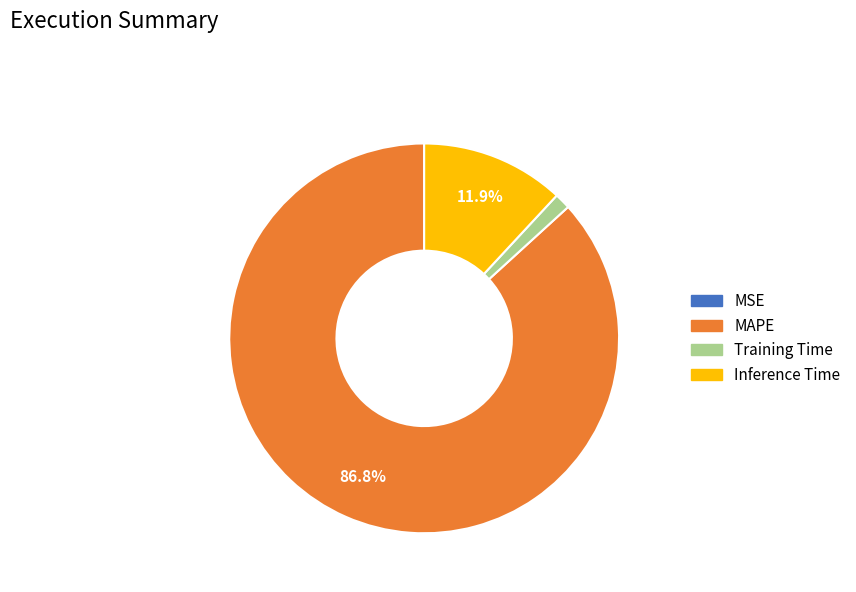

To the nearest percent, what is the difference between the largest and smallest slice percentages?

87%